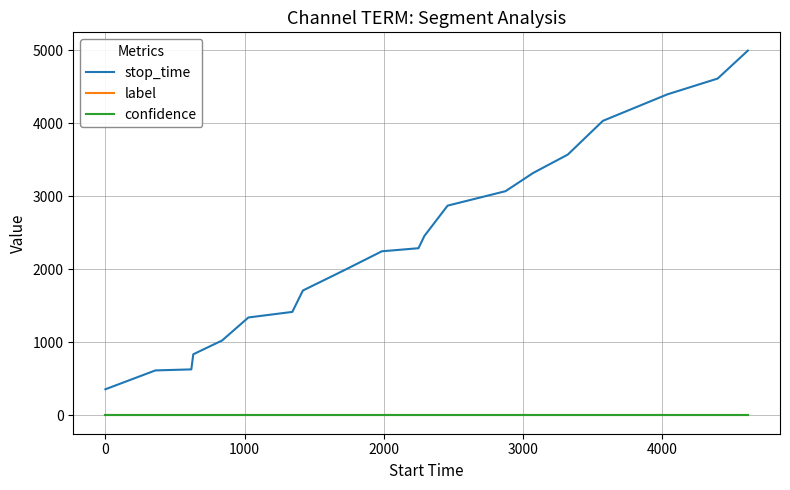

What is the minimum value for stop_time?

359.0